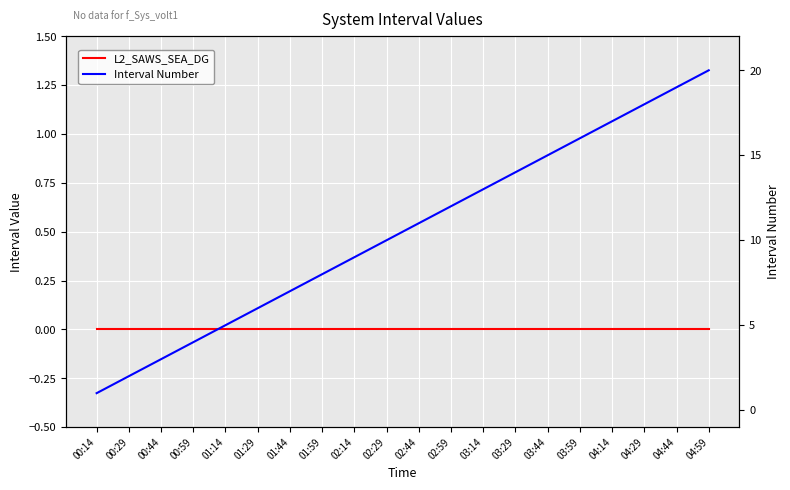

List the labels in order of Interval Number value, largest first.

04:59, 04:44, 04:29, 04:14, 03:59, 03:44, 03:29, 03:14, 02:59, 02:44, 02:29, 02:14, 01:59, 01:44, 01:29, 01:14, 00:59, 00:44, 00:29, 00:14